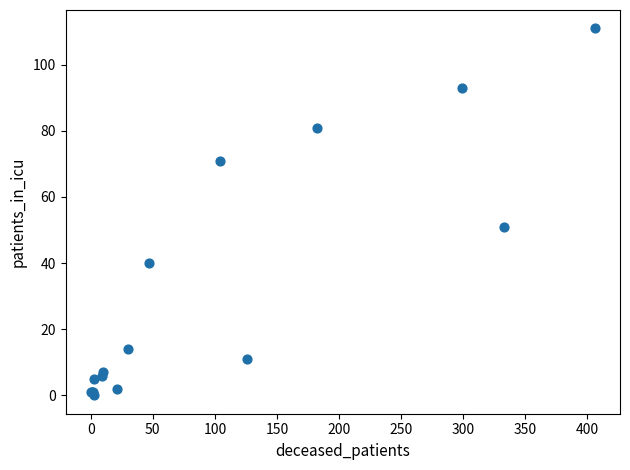

What Y value in the scatter plot is closest to 55?

51